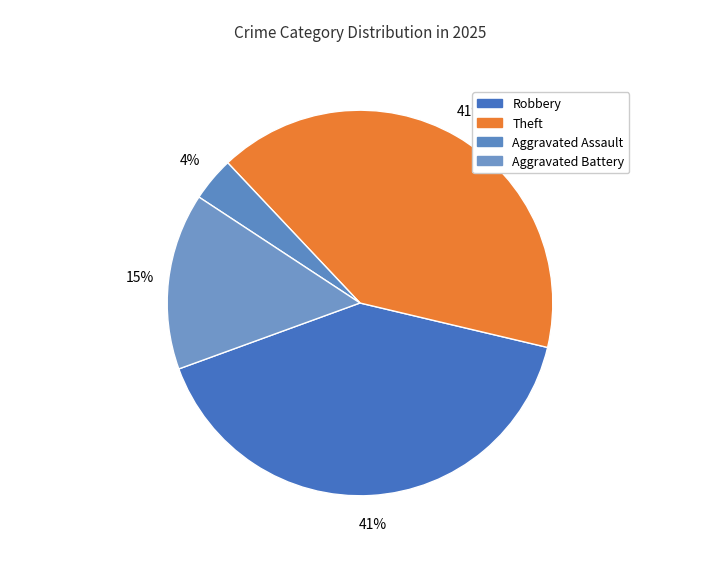

To the nearest percent, what is the difference between the Aggravated Assault and Robbery slice percentages?

37%